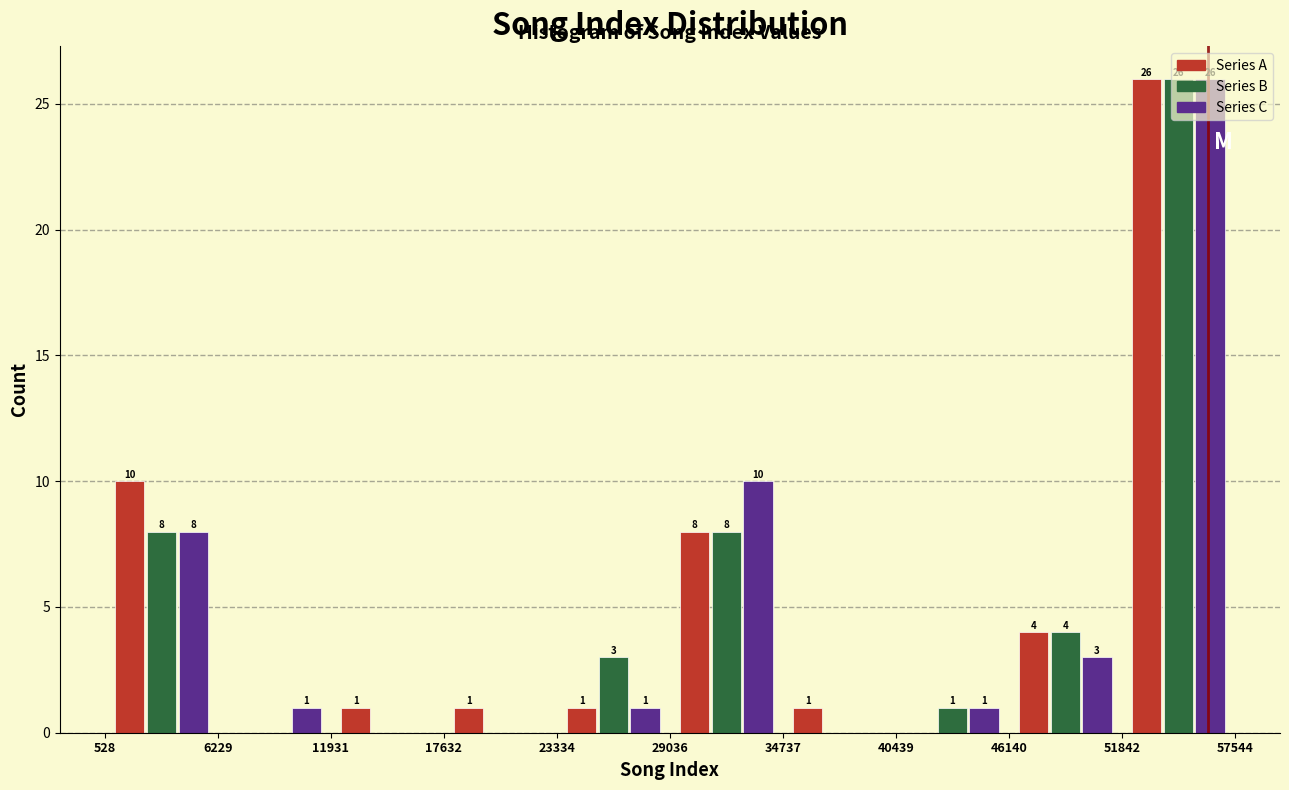

In the Series A series, which range on the x-axis has the tallest bar?

51842 to 57544